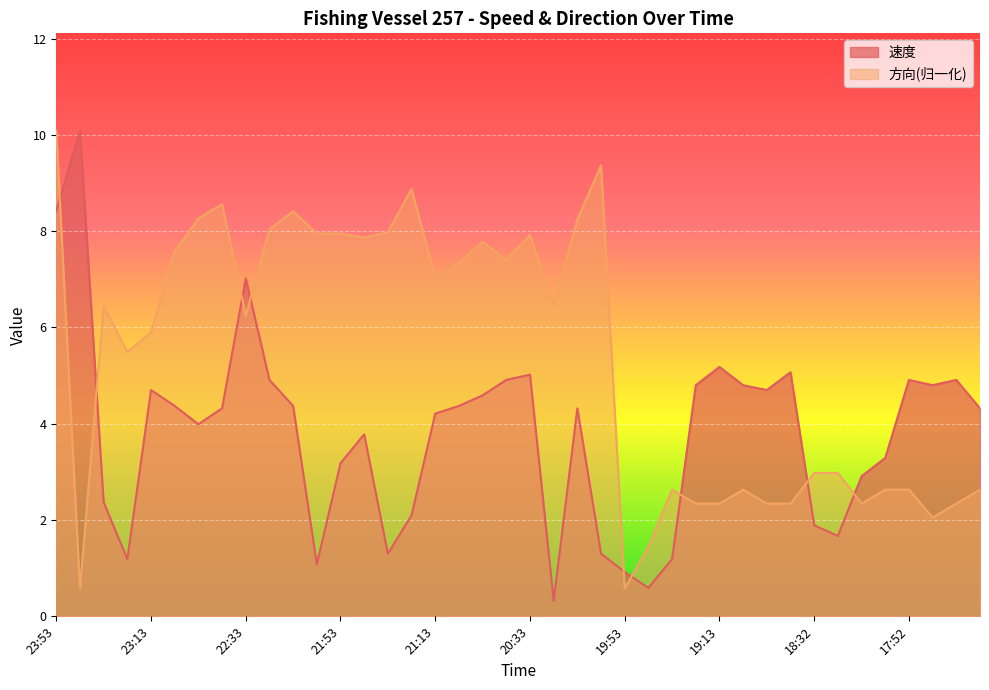

True or false: 速度 and 方向 intersect in this chart.

True